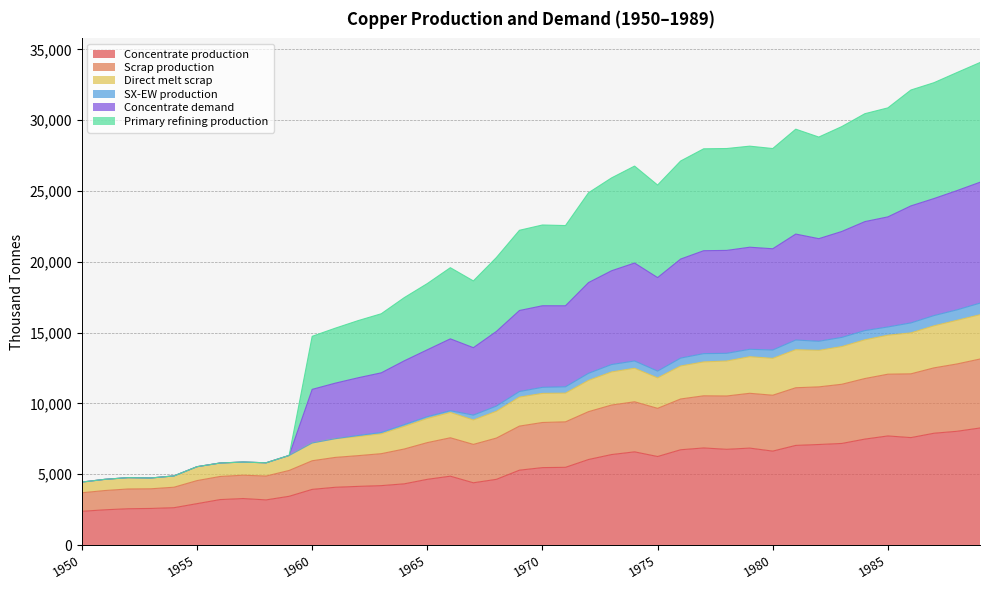

Where is the first local minimum for Primary refining production?

1953